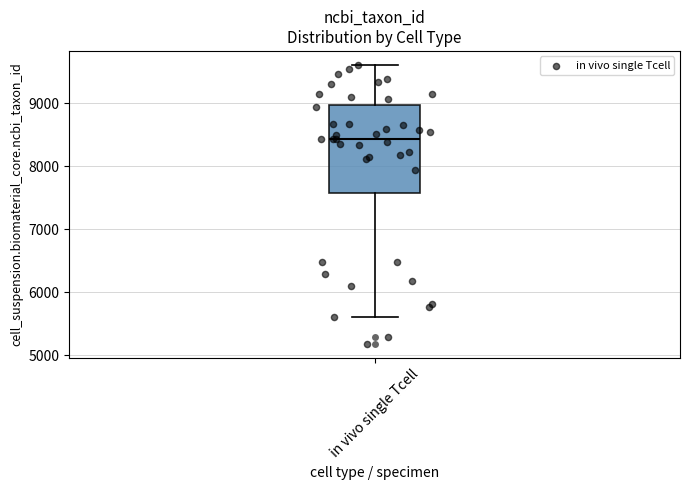

Transcribe this box plot: give where the median line is, the range the box spans, and where the two whiskers end, as read against the y-axis. The values are not printed on the chart, so give them approximately, as read against the axis.

median 8400, box 7600 to 9000, whiskers 5600 to 9600